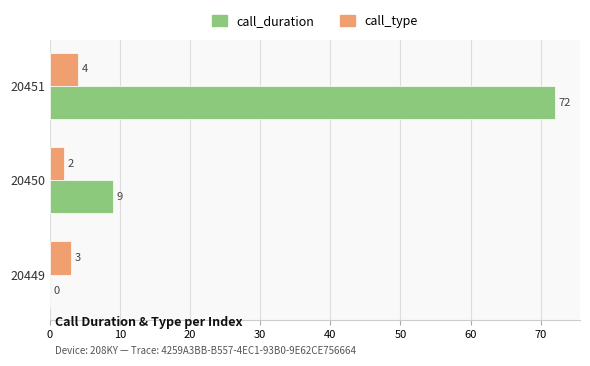

True or false: call_duration has a value of 42 at 20449.

False